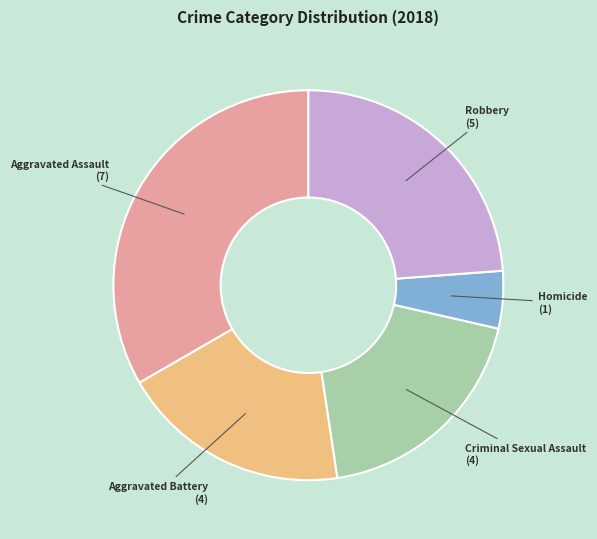

Which slice is the largest?

Aggravated Assault